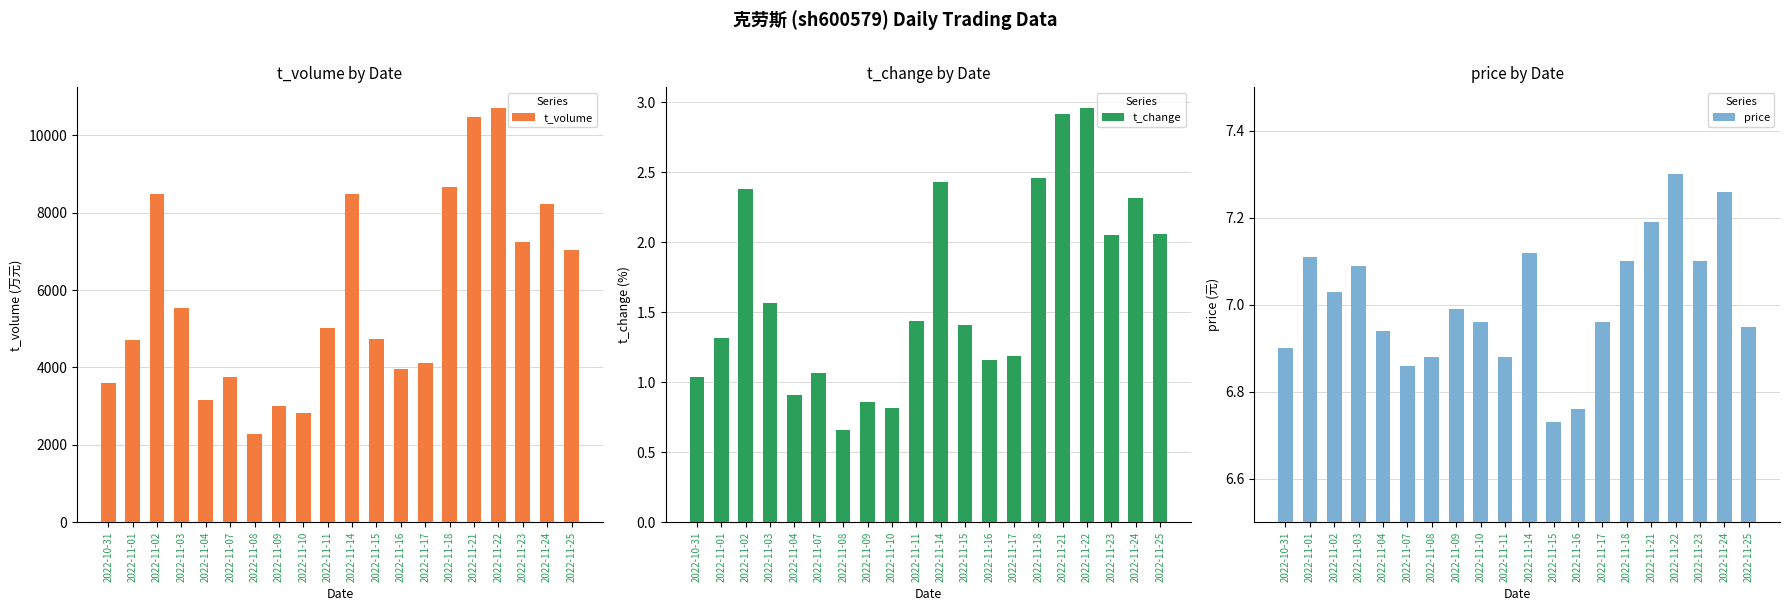

What is the highest value of the t_change series?

3.0